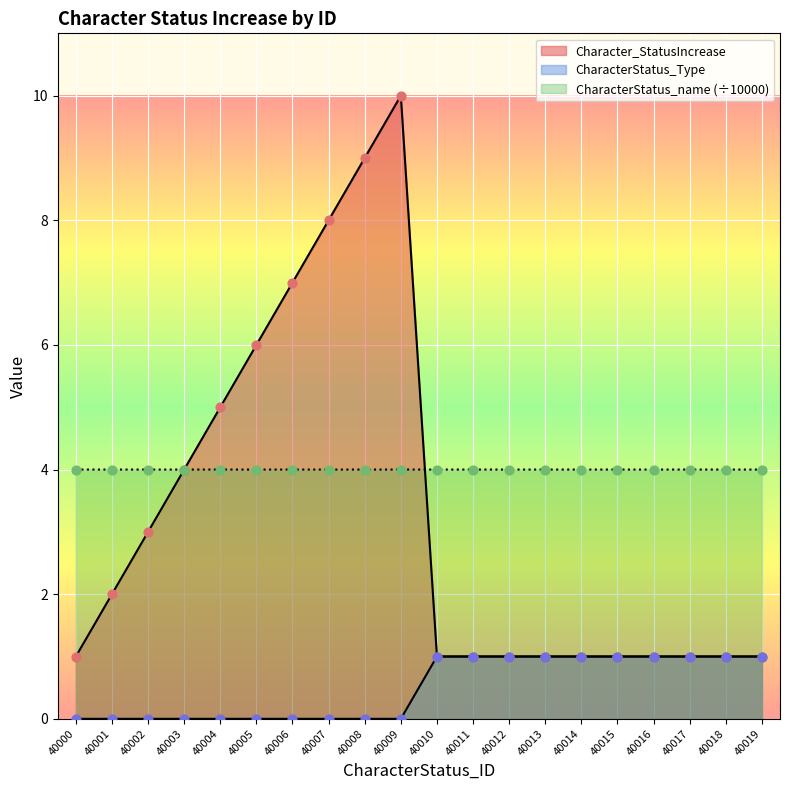

Which series contains the lowest Y value?

CharacterStatus_Type